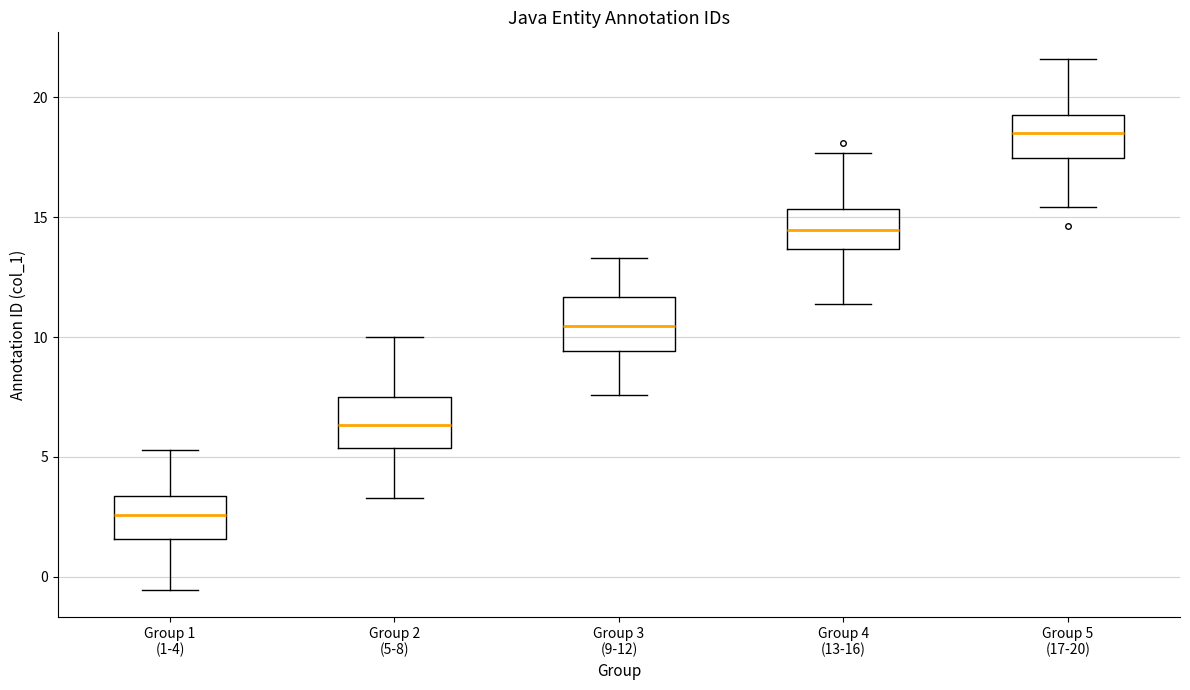

Reading left to right, transcribe this box plot: for each box, give where its median line is, the range the box spans, and where its two whiskers end, as read against the y-axis. The values are not printed on the chart, so give them approximately, as read against the axis.

Group 1 (1-4): median 2.5, box 1.5 to 3.5, whiskers -0.5 to 5.5
Group 2 (5-8): median 6.5, box 5.5 to 7.5, whiskers 3.5 to 10.0
Group 3 (9-12): median 10.5, box 9.5 to 11.5, whiskers 7.5 to 13.5
Group 4 (13-16): median 14.5, box 13.5 to 15.5, whiskers 11.5 to 17.5
Group 5 (17-20): median 18.5, box 17.5 to 19.5, whiskers 15.5 to 21.5